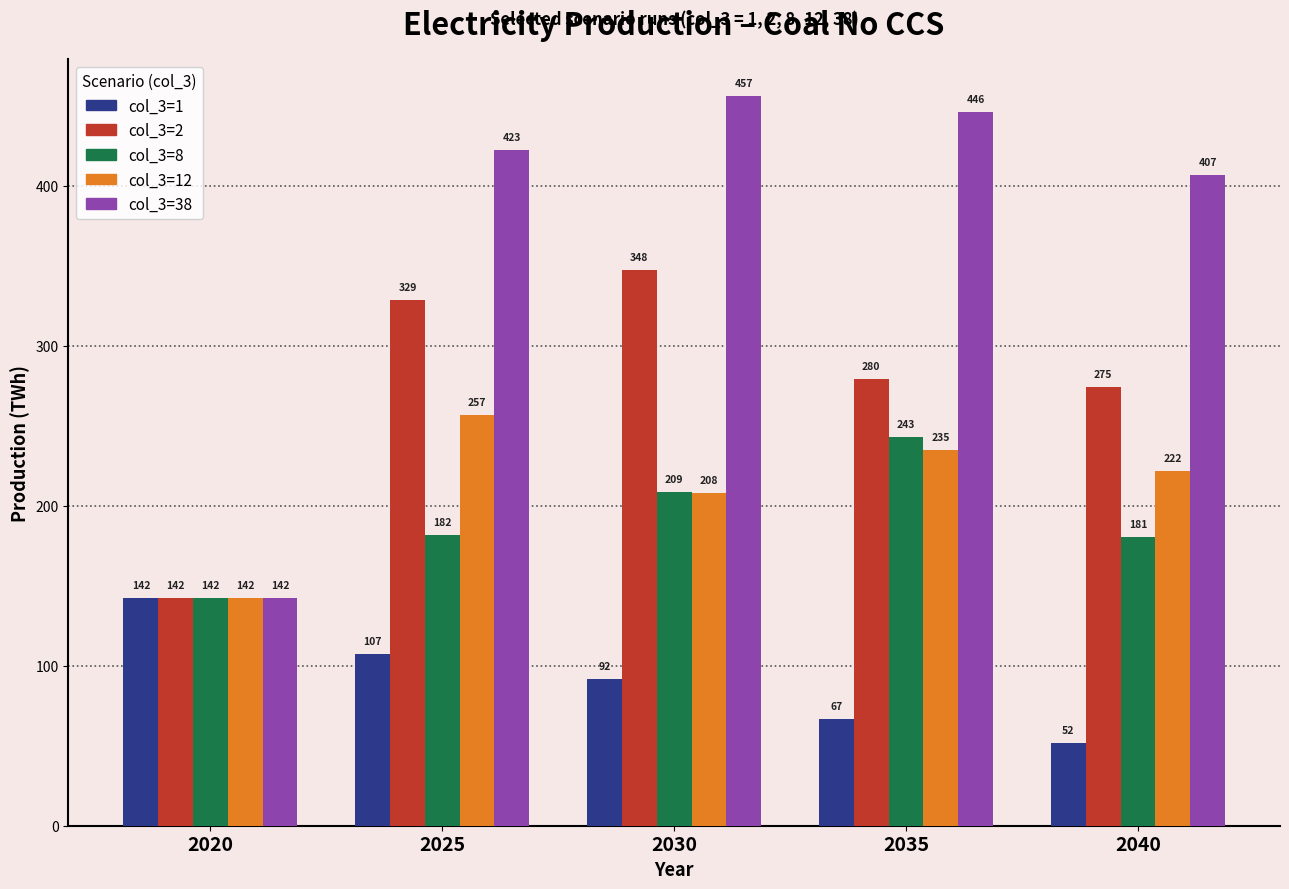

Which series has the largest range (max minus min)?

col_3=38